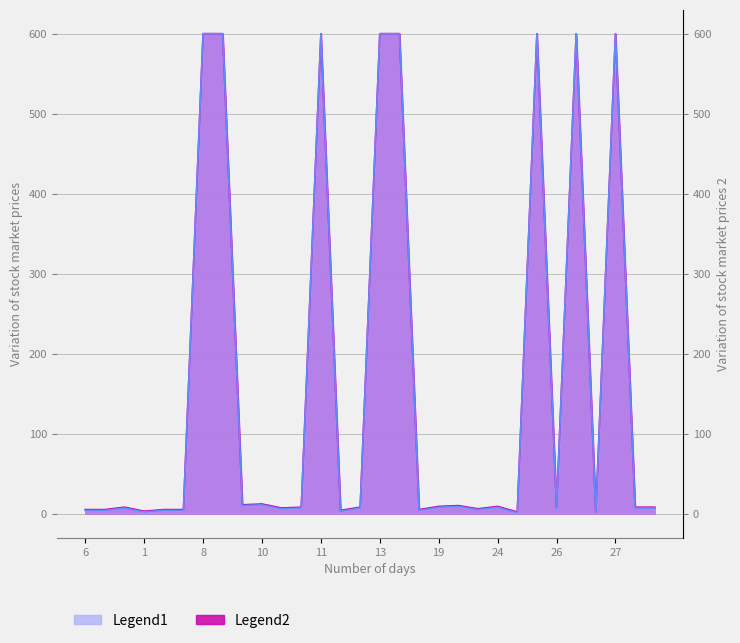

At which label does Legend2 first exceed 8?

8